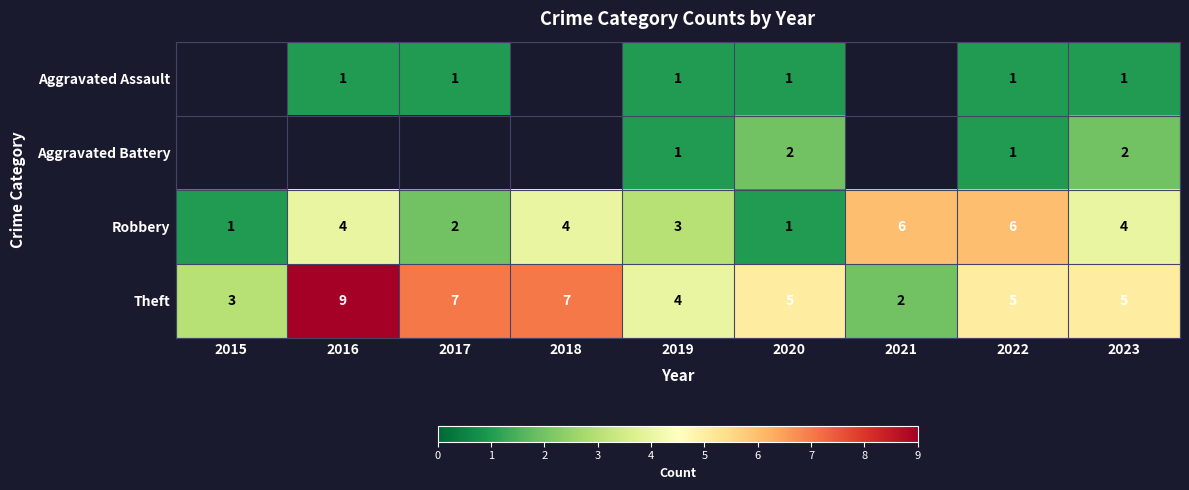

What is the total value across all series at 2020?

9